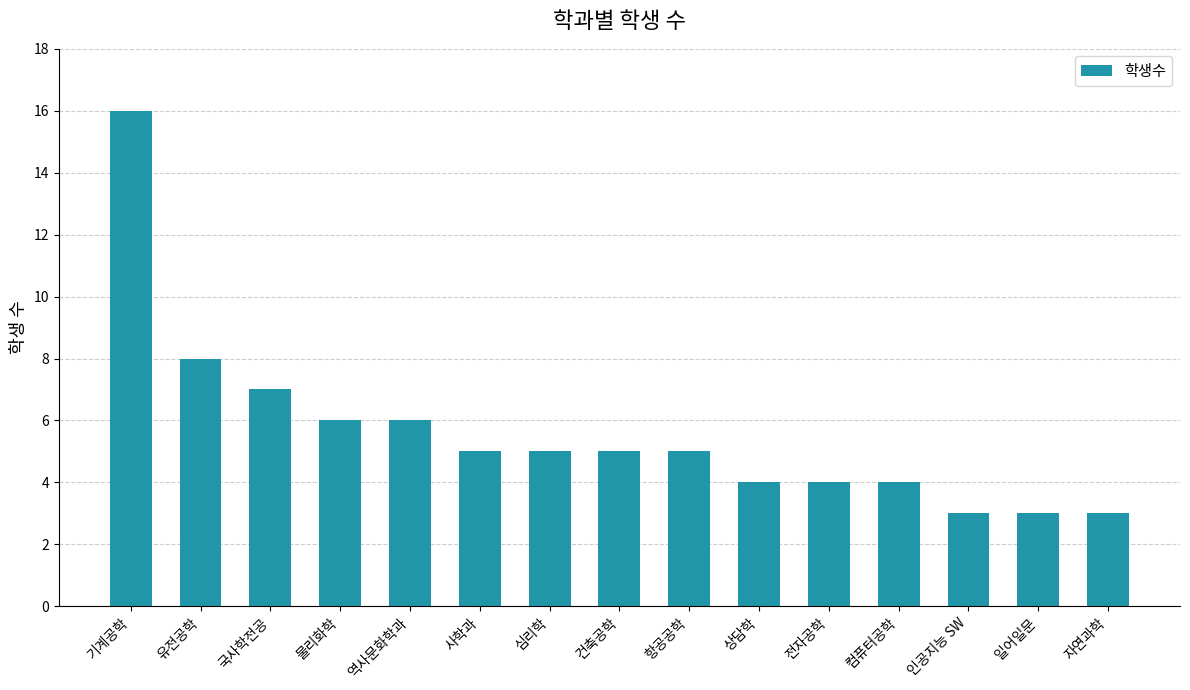

Where is the data nearest to the value 9?

유전공학